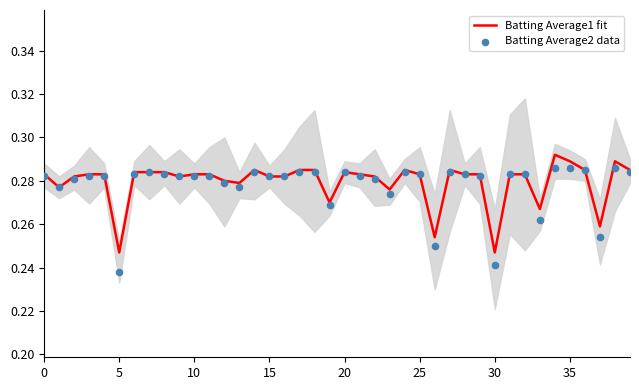

What is the total value across all series at 11?

0.6